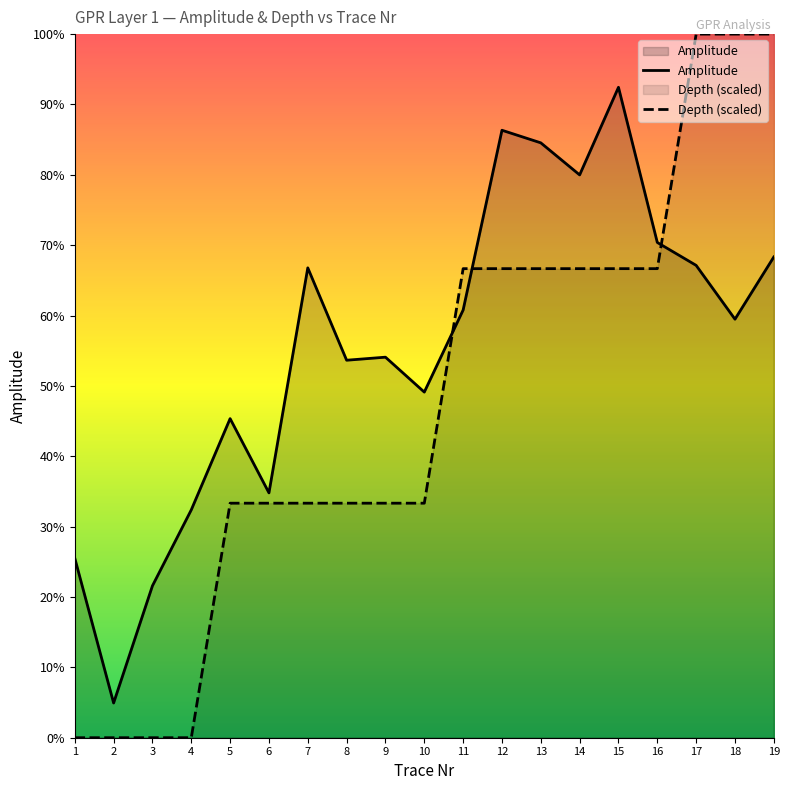

Is it true that Depth (scaled) equals 9552.5 at 3?

False